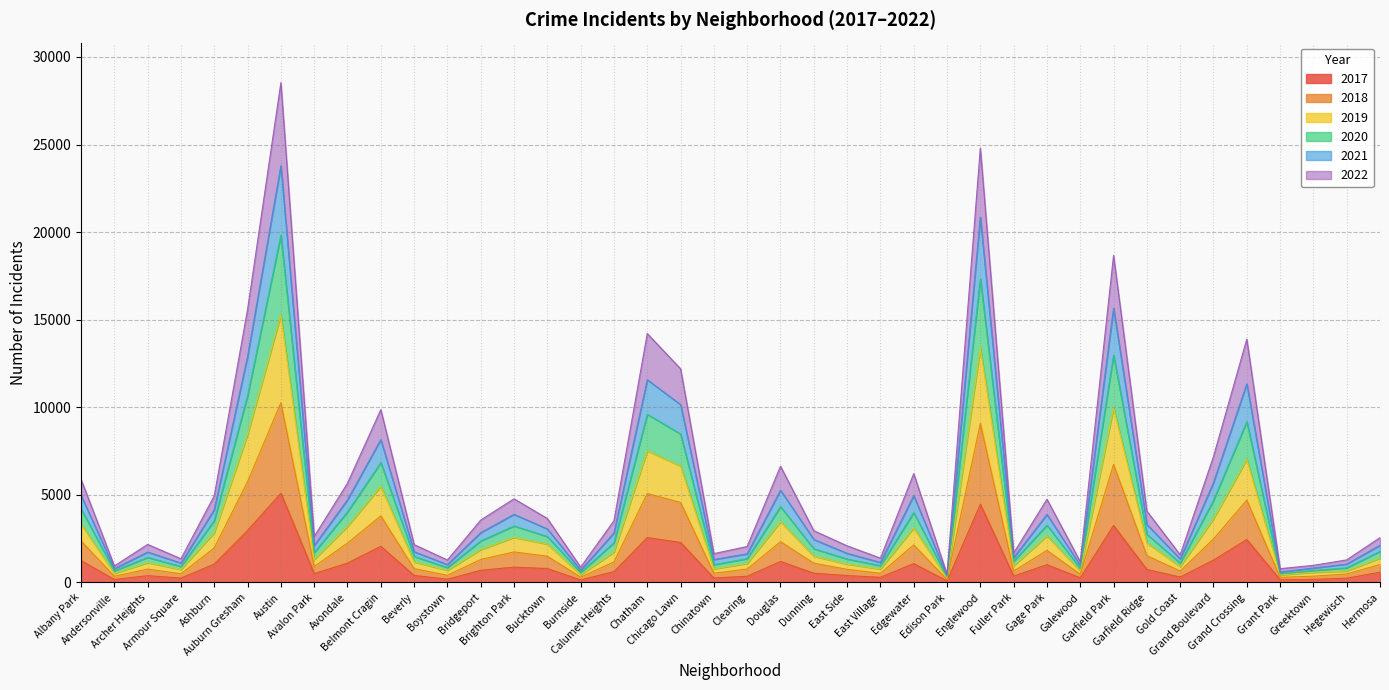

Does the chart display data point markers on the line(s)?

No